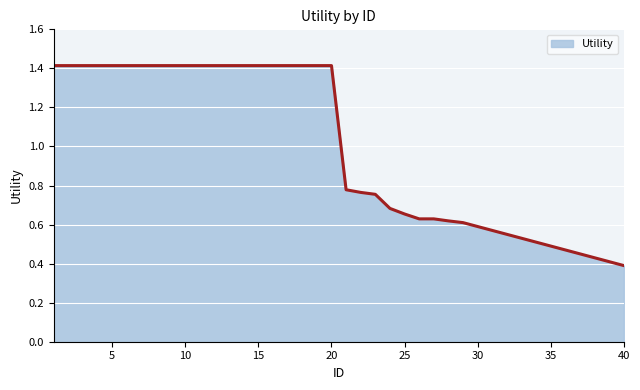

What is the difference between the maximum and minimum values?

1.0